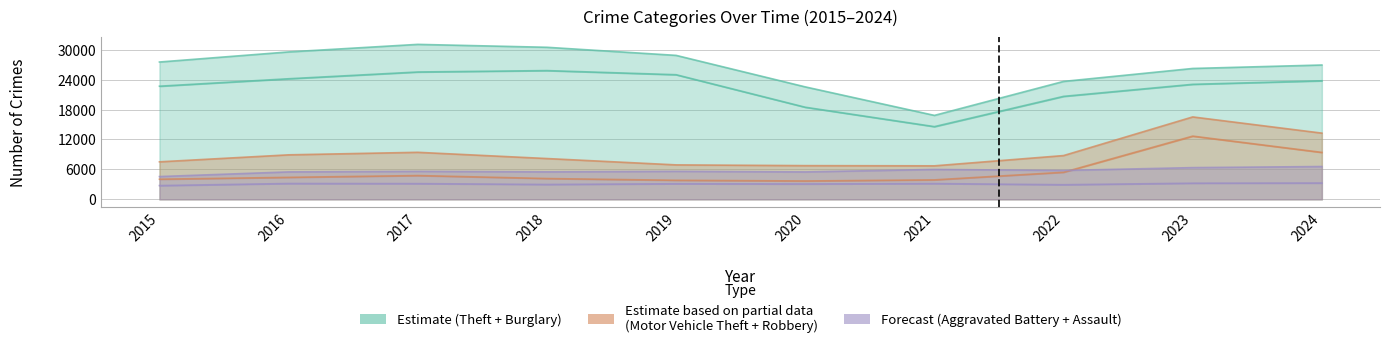

True or false: Aggravated Battery has more than 0 points higher than both neighbors.

True